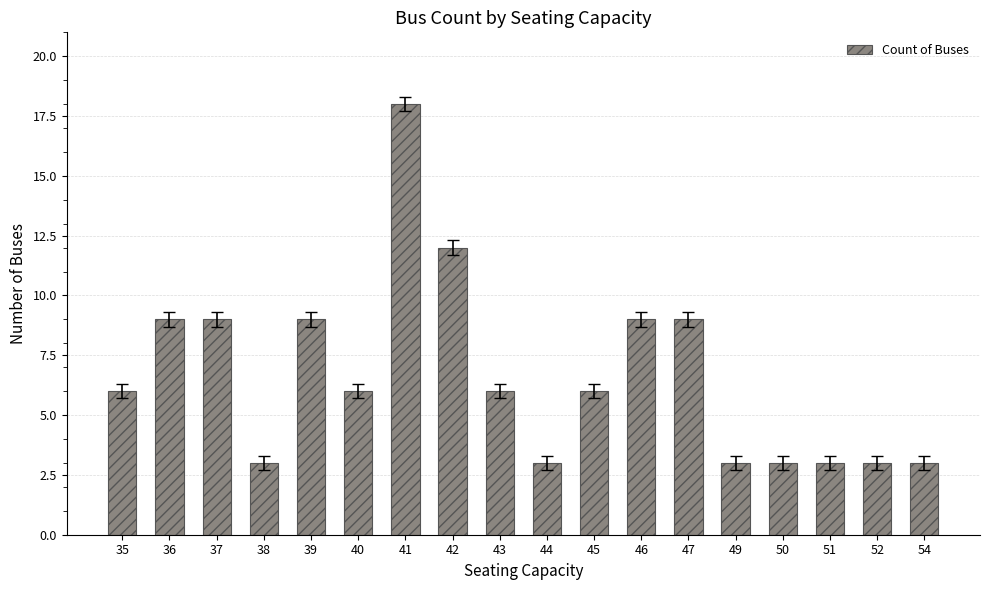

The value at 37 is 14. True or false?

False